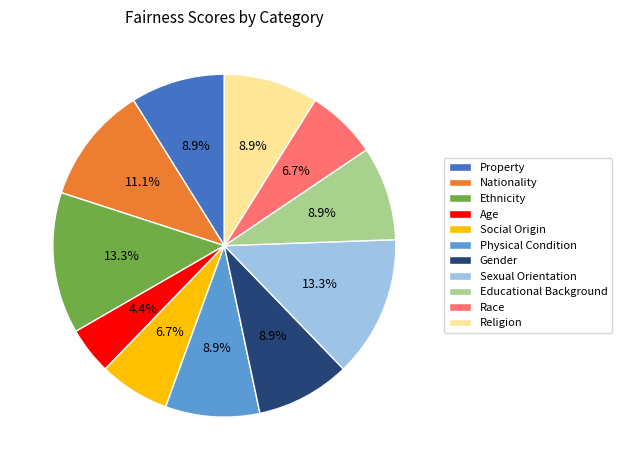

Is Social Origin the majority of the pie?

No